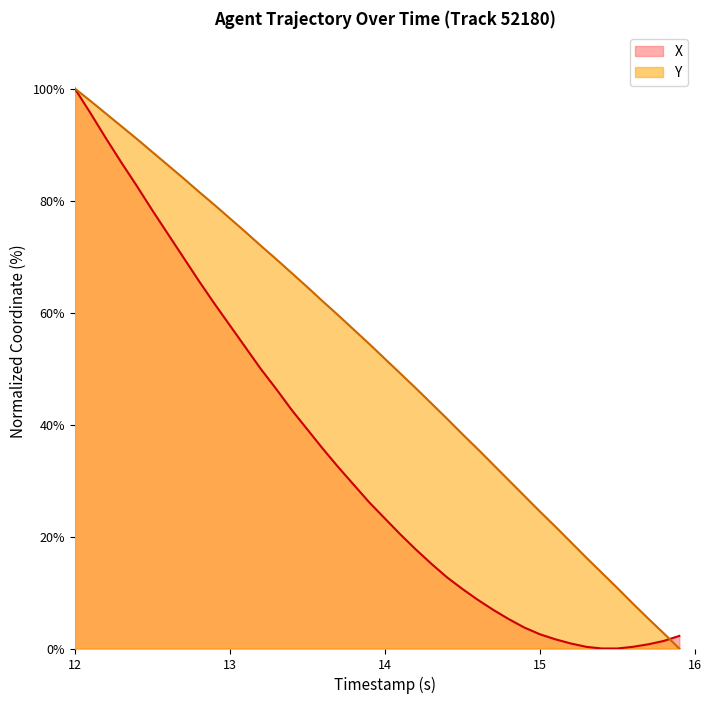

How many data points does each series have?

40